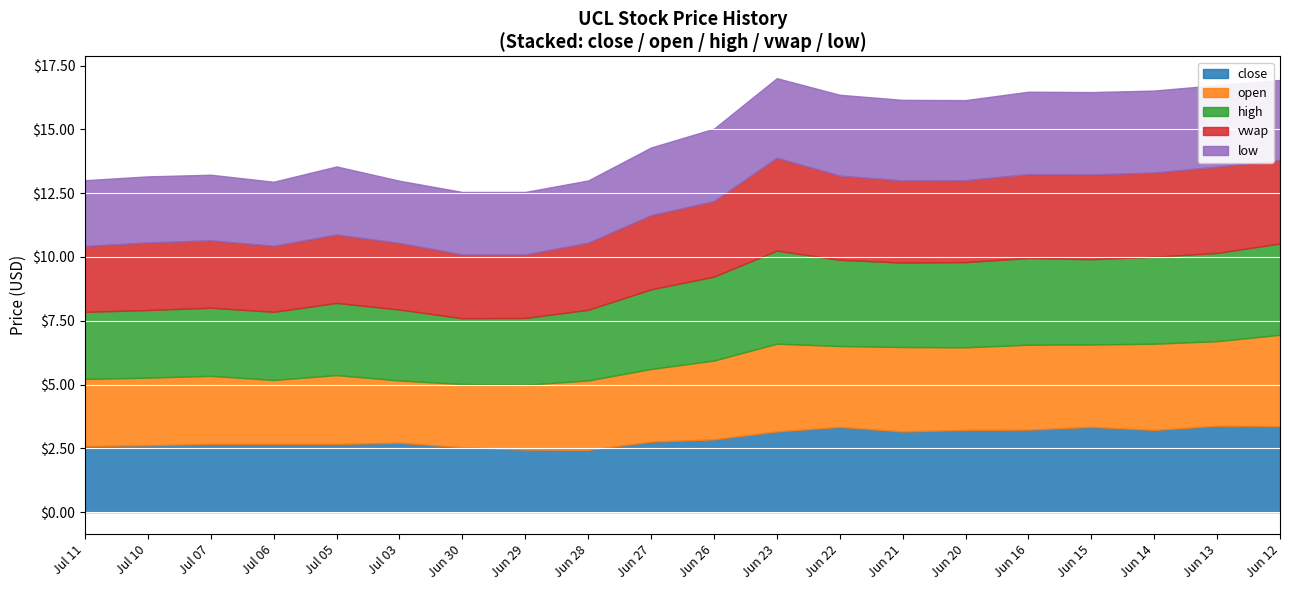

The close series shows 4.7 at Jun 12. True or false?

False